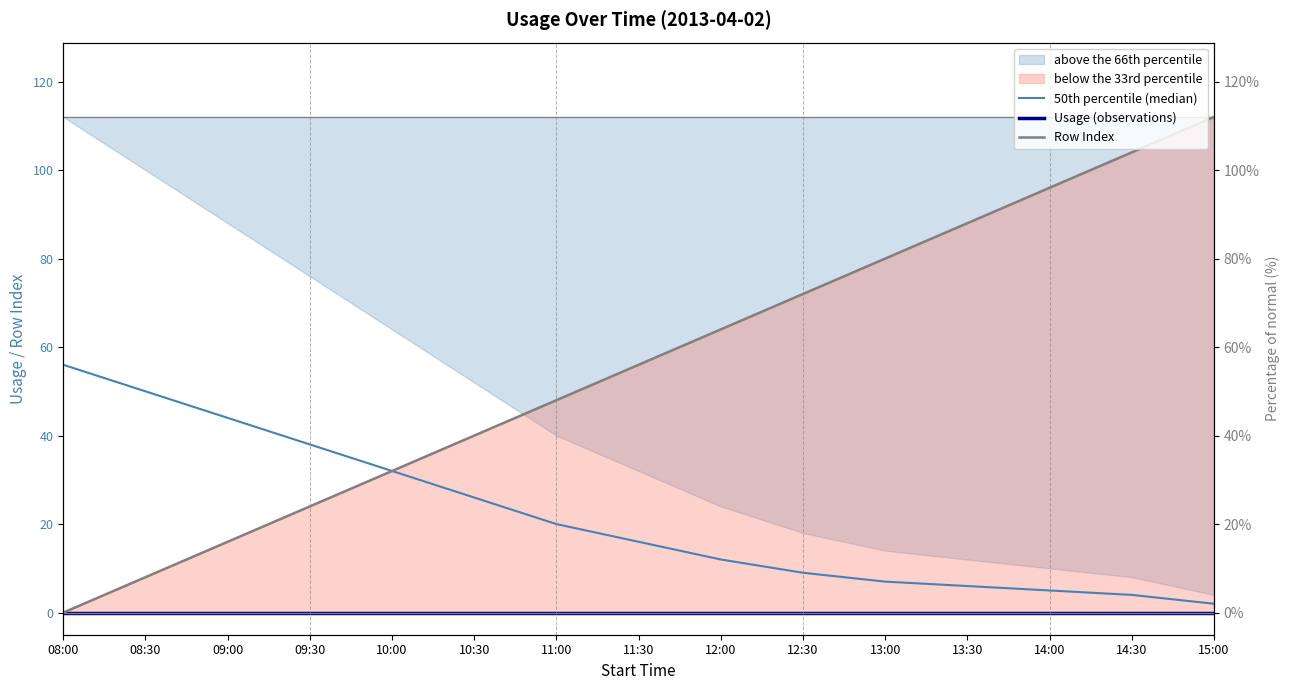

What is the difference between the highest and lowest values at 14:00?

96